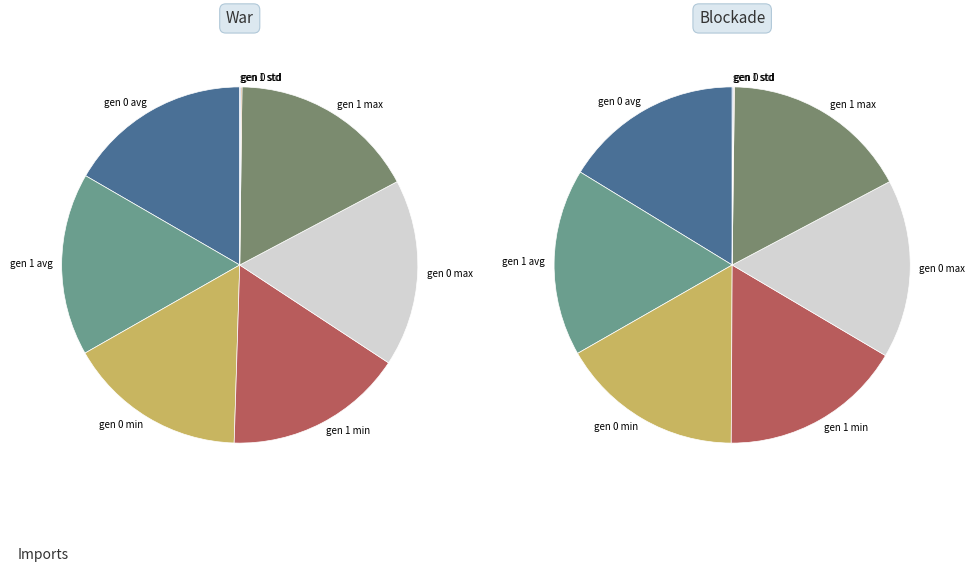

To the nearest percent, what portion does gen 0 min represent?

16%